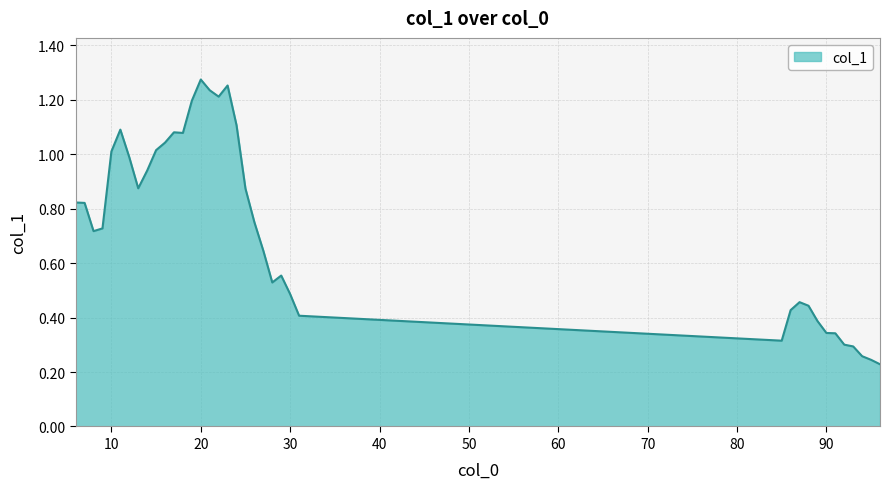

Is this an area chart (filled region under the line)?

Yes